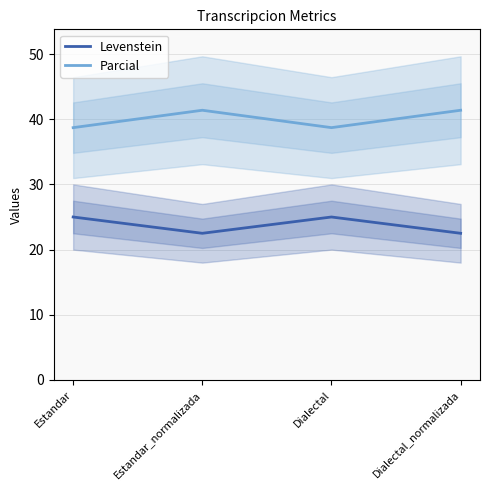

Rank the series at Estandar from lowest to highest value.

Levenstein, Parcial